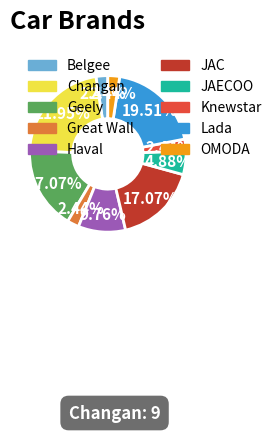

What is the largest slice in the pie chart?

Changan